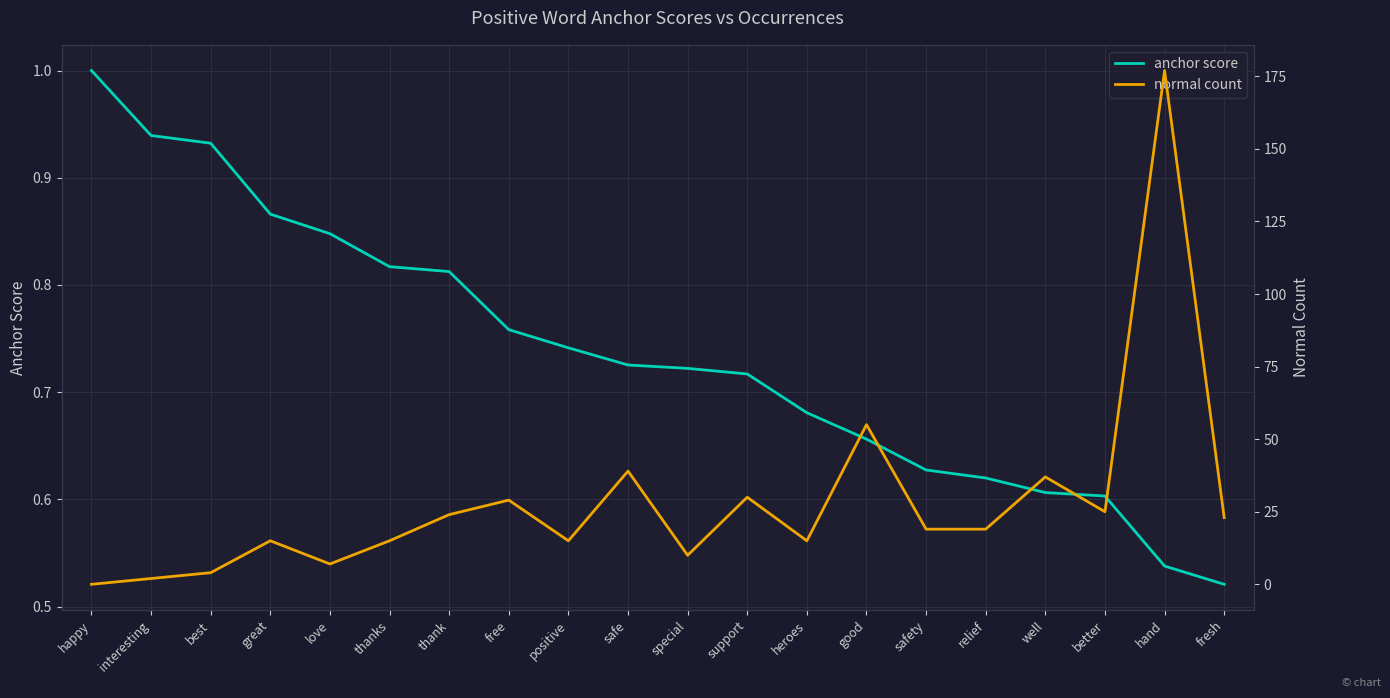

Reading left to right, what are all the values shown in this chart?

anchor score: happy=1.0	interesting=0.9	best=0.9	great=0.9	love=0.8	thanks=0.8	thank=0.8	free=0.8	positive=0.7	safe=0.7	special=0.7	support=0.7	heroes=0.7	good=0.7	safety=0.6	relief=0.6	well=0.6	better=0.6	hand=0.5	fresh=0.5
normal count: happy=0.0	interesting=2.0	best=4.0	great=15.0	love=7.0	thanks=15.0	thank=24.0	free=29.0	positive=15.0	safe=39.0	special=10.0	support=30.0	heroes=15.0	good=55.0	safety=19.0	relief=19.0	well=37.0	better=25.0	hand=177.0	fresh=23.0